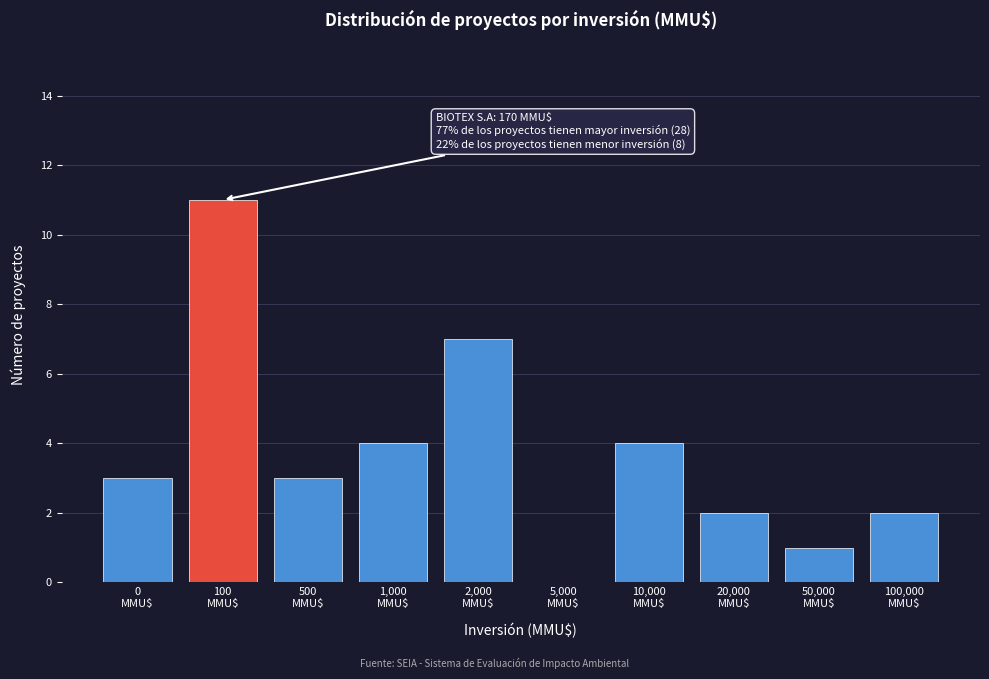

What is the maximum value shown in the chart?

11